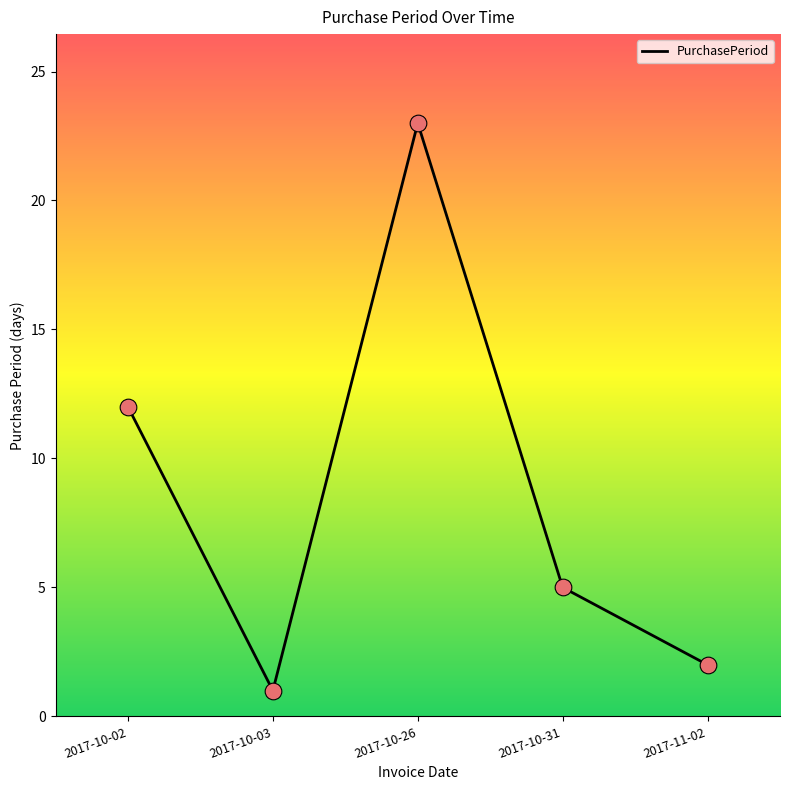

What is the change in value from 2017-10-31 to 2017-11-02?

-3